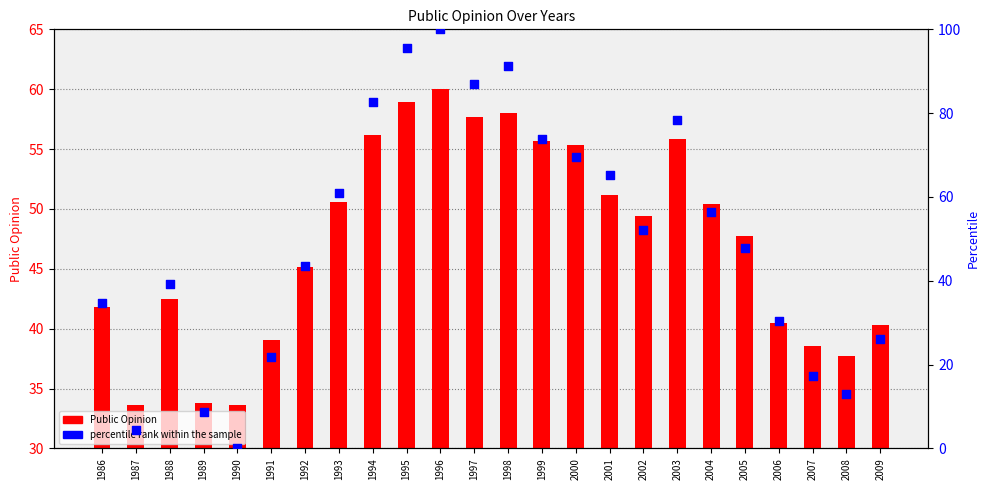

Is the value of Public Opinion at 2005 greater than the value of percentile rank within the sample at 2005?

No